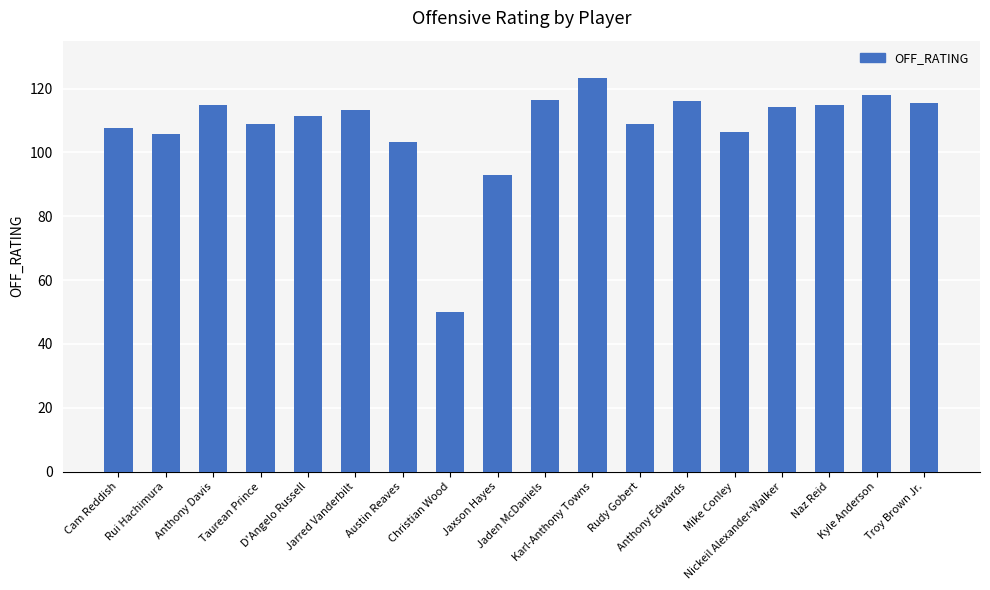

What is the minimum value shown in the chart?

50.0